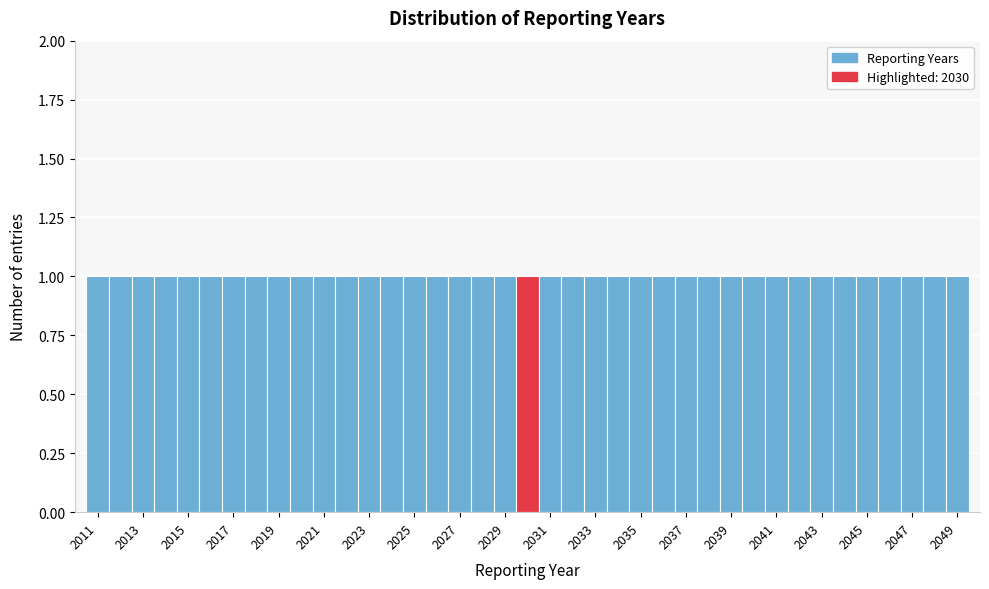

Reading left to right, transcribe this chart: for each bar, give the range it covers on the x-axis and its height. Neither the bar edges nor the heights are printed on the chart, so give them approximately, as read against the axes.

2010.5 to 2011.5: 1
2011.5 to 2012.5: 1
2012.5 to 2013.5: 1
2013.5 to 2014.5: 1
2014.5 to 2015.5: 1
2015.5 to 2016.5: 1
2016.5 to 2017.5: 1
2017.5 to 2018.5: 1
2018.5 to 2019.5: 1
2019.5 to 2020.5: 1
2020.5 to 2021.5: 1
2021.5 to 2022.5: 1
2022.5 to 2023.5: 1
2023.5 to 2024.5: 1
2024.5 to 2025.5: 1
2025.5 to 2026.5: 1
2026.5 to 2027.5: 1
2027.5 to 2028.5: 1
2028.5 to 2029.5: 1
2029.5 to 2030.5: 1
2030.5 to 2031.5: 1
2031.5 to 2032.5: 1
2032.5 to 2033.5: 1
2033.5 to 2034.5: 1
2034.5 to 2035.5: 1
2035.5 to 2036.5: 1
2036.5 to 2037.5: 1
2037.5 to 2038.5: 1
2038.5 to 2039.5: 1
2039.5 to 2040.5: 1
2040.5 to 2041.5: 1
2041.5 to 2042.5: 1
2042.5 to 2043.5: 1
2043.5 to 2044.5: 1
2044.5 to 2045.5: 1
2045.5 to 2046.5: 1
2046.5 to 2047.5: 1
2047.5 to 2048.5: 1
2048.5 to 2049.5: 1